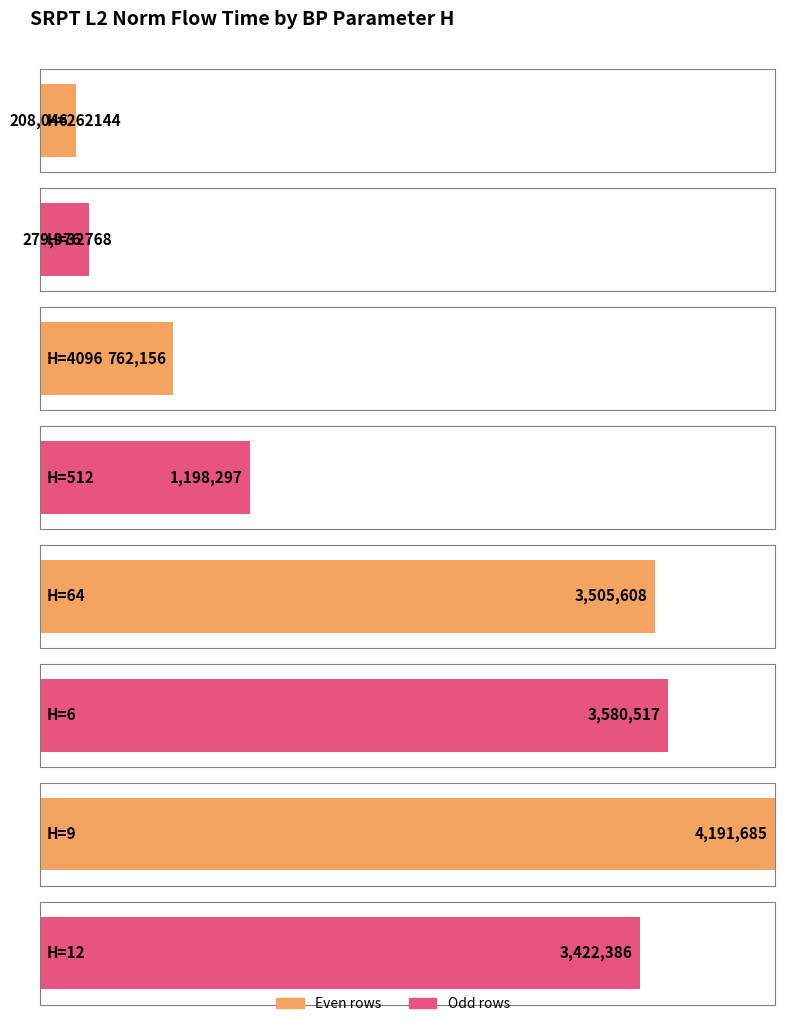

Reading right to left, extract all data points from this chart.

12=3422385.6	9=4191684.8	6=3580516.9	64=3505607.8	512=1198296.7	4096=762156.4	32768=279976.2	262144=208046.3